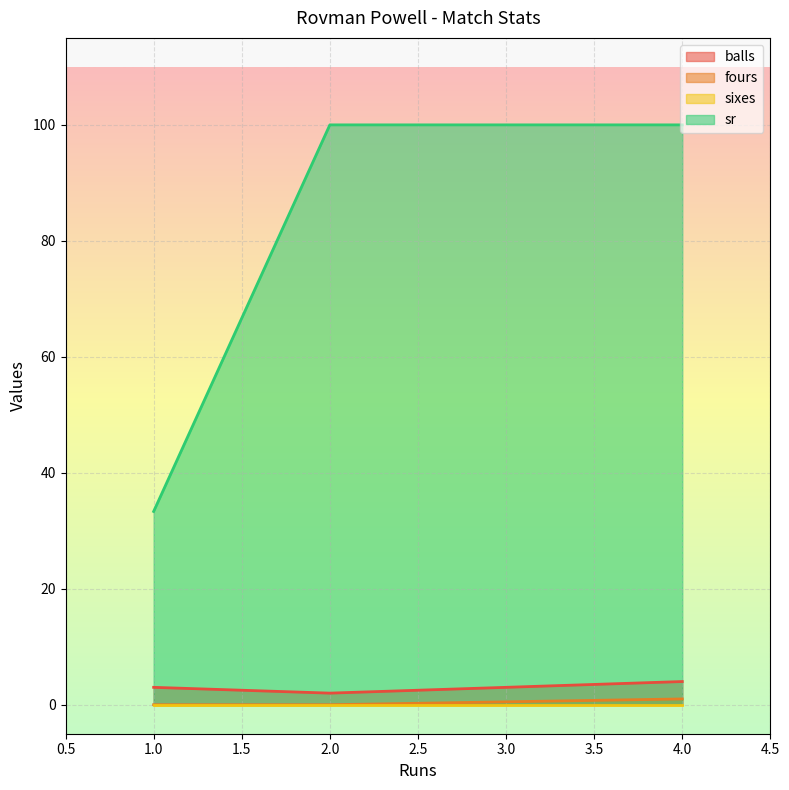

What is the difference between the maximum and minimum values in the balls series?

2.0